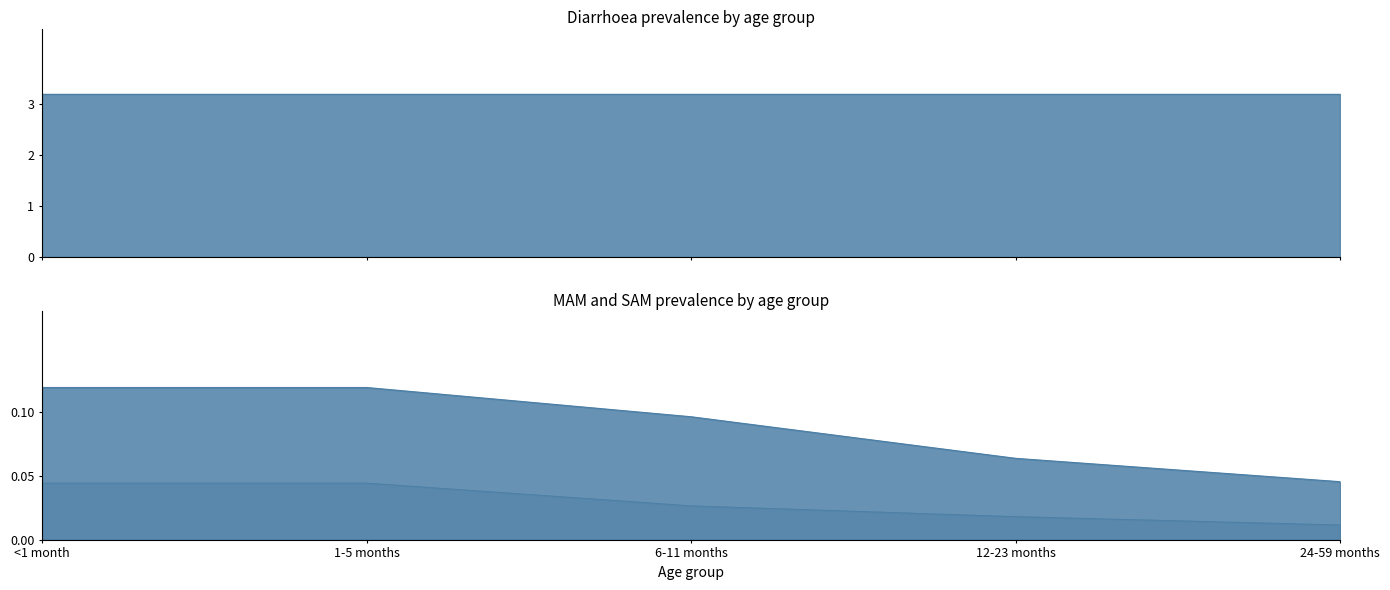

At which category is the sum across all series the highest?

<1 month